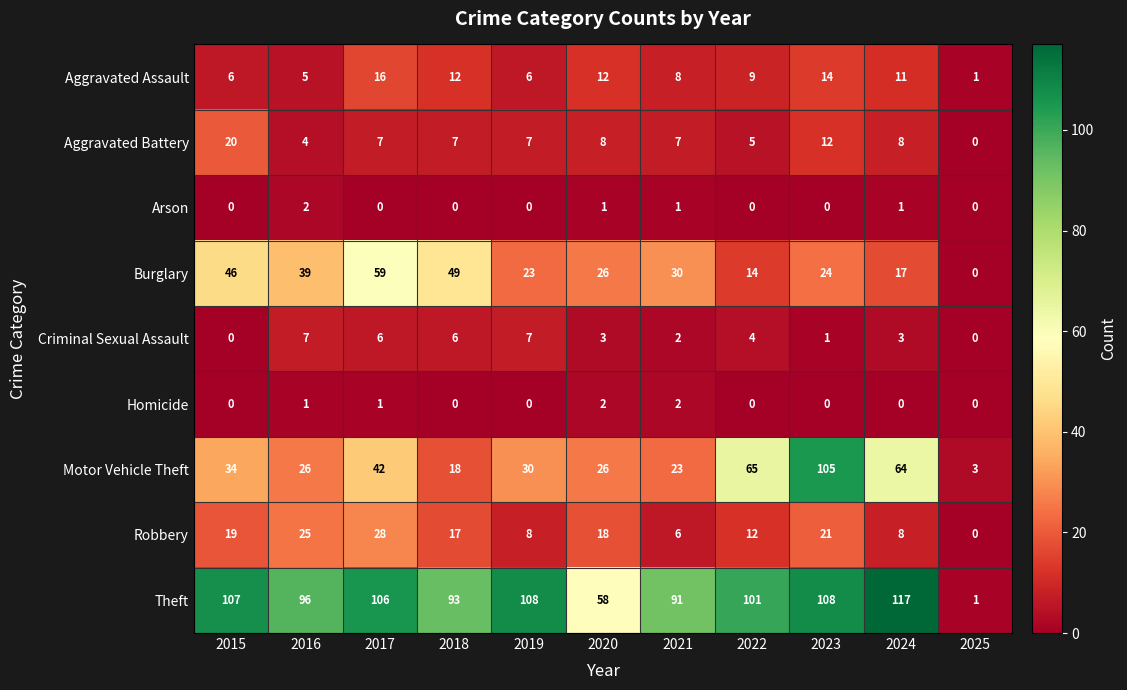

Is it true that Aggravated Battery equals 7 at 2021?

True